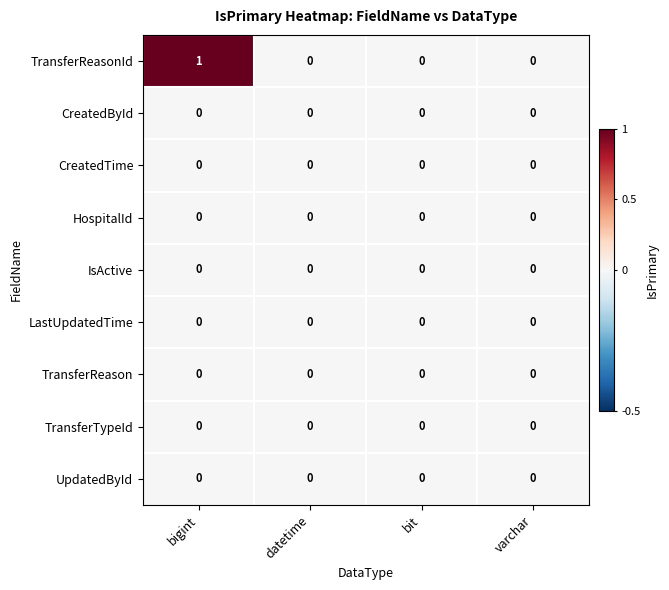

Count the number of data series in this chart.

9